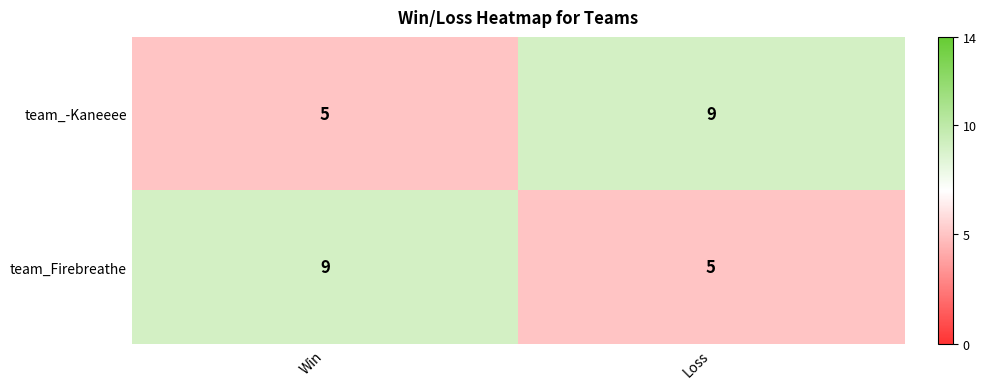

What is the spread (max minus min) of values at Loss?

4